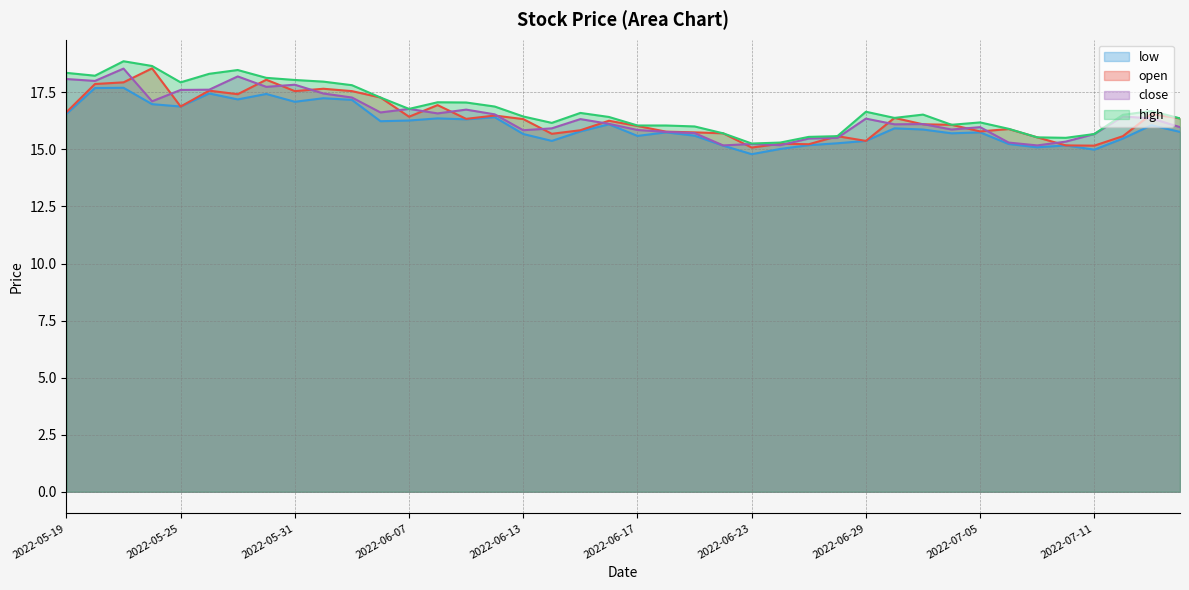

What is the label of the 11th point from the right?

2022-06-30